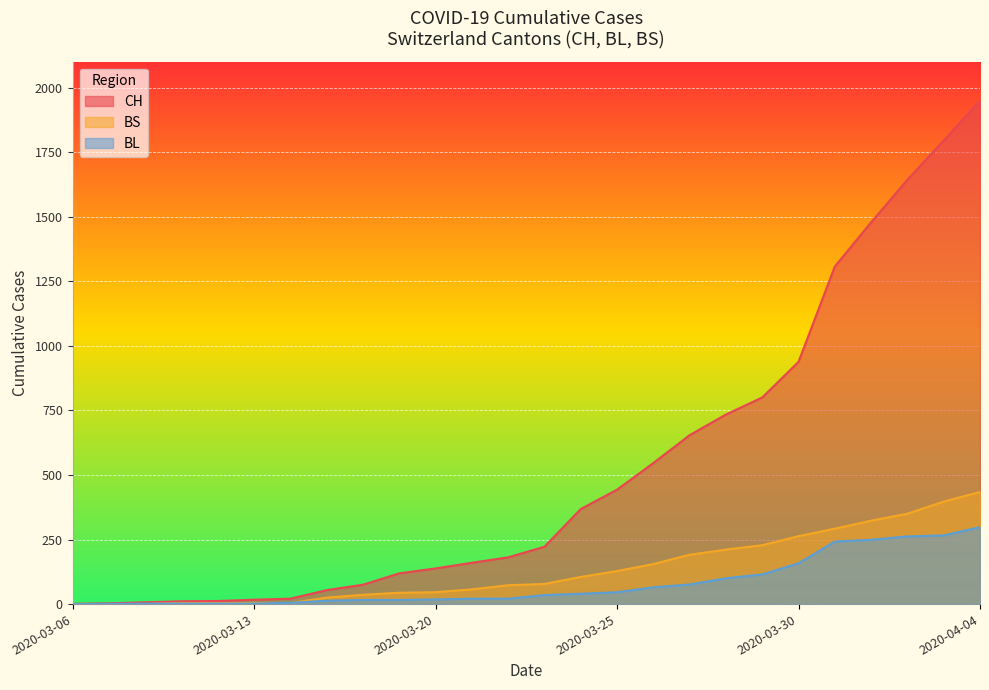

What is the sum of all CH values?

13677